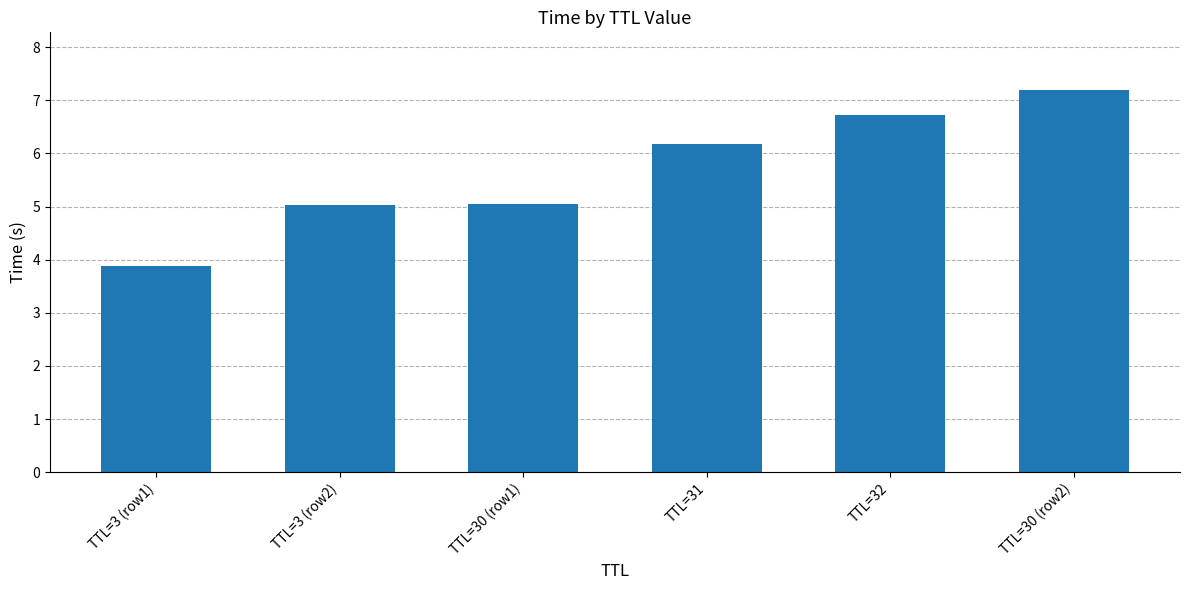

Read the value at TTL=32.

6.7